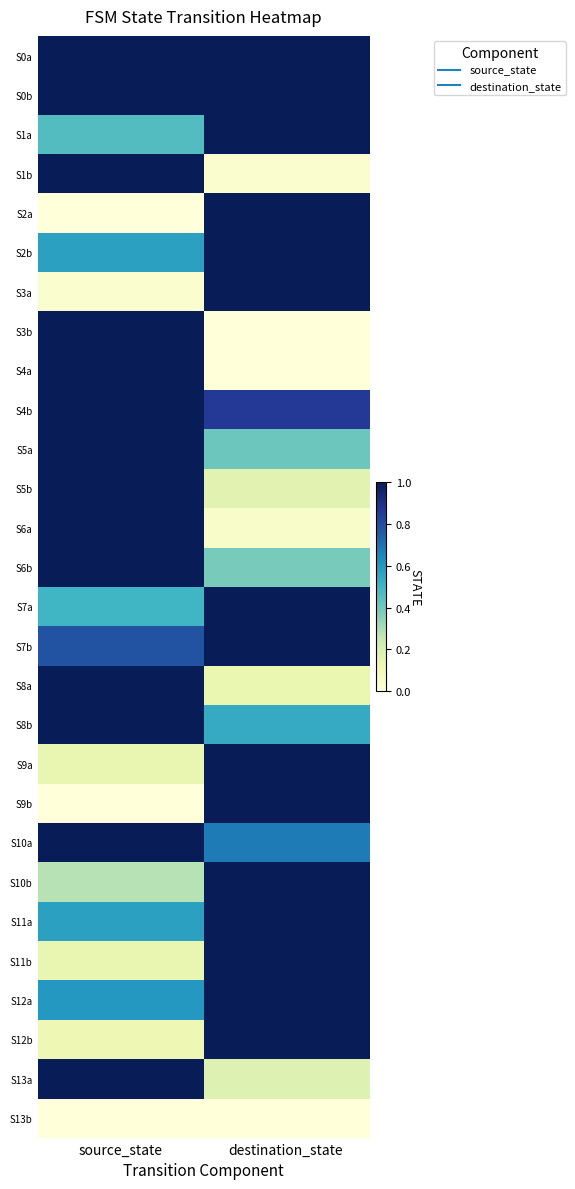

At which category is the sum across all series the highest?

destination_state